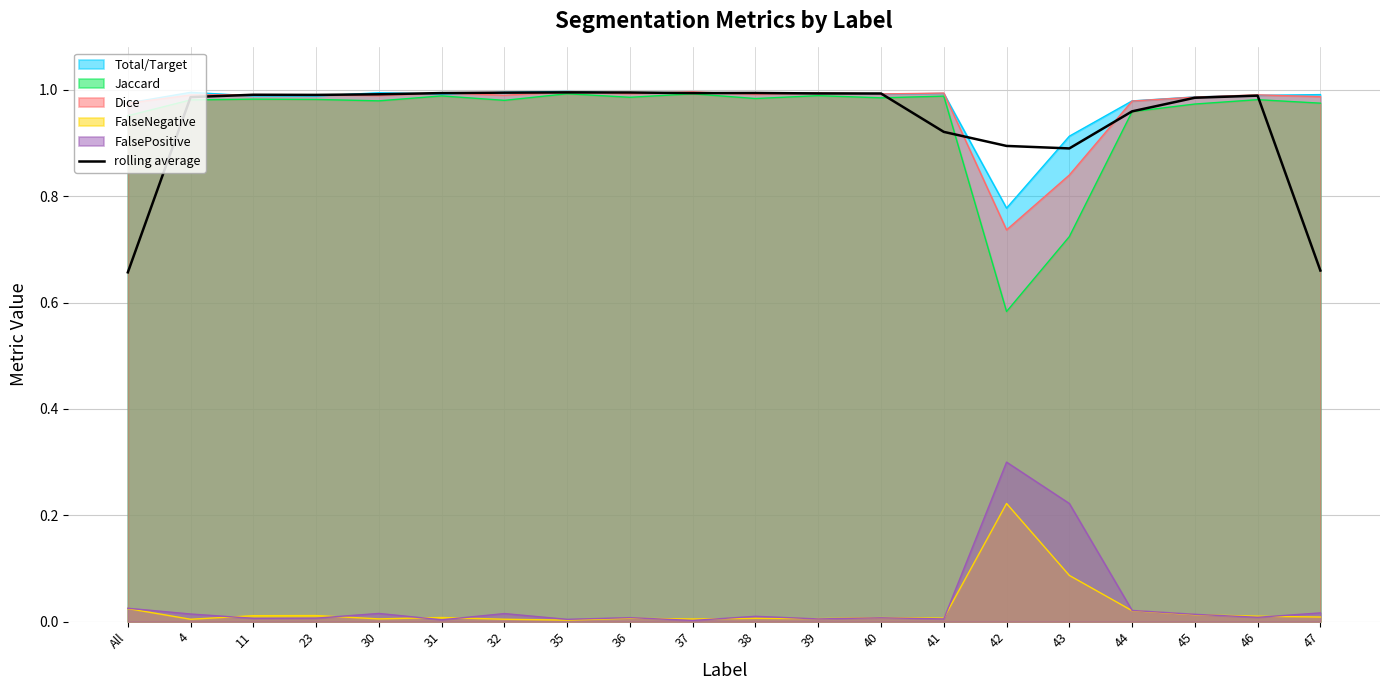

True or false: the data has more than 0 interior local peaks.

True